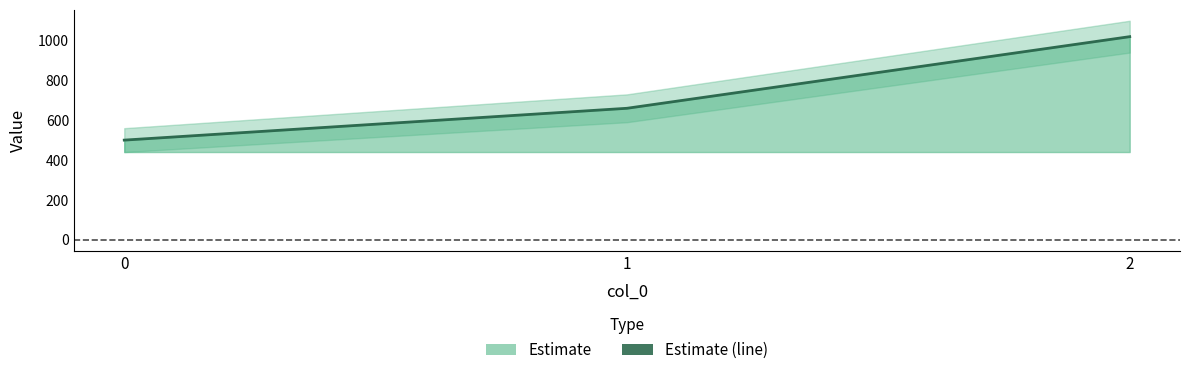

At which label does the data first exceed 660?

2